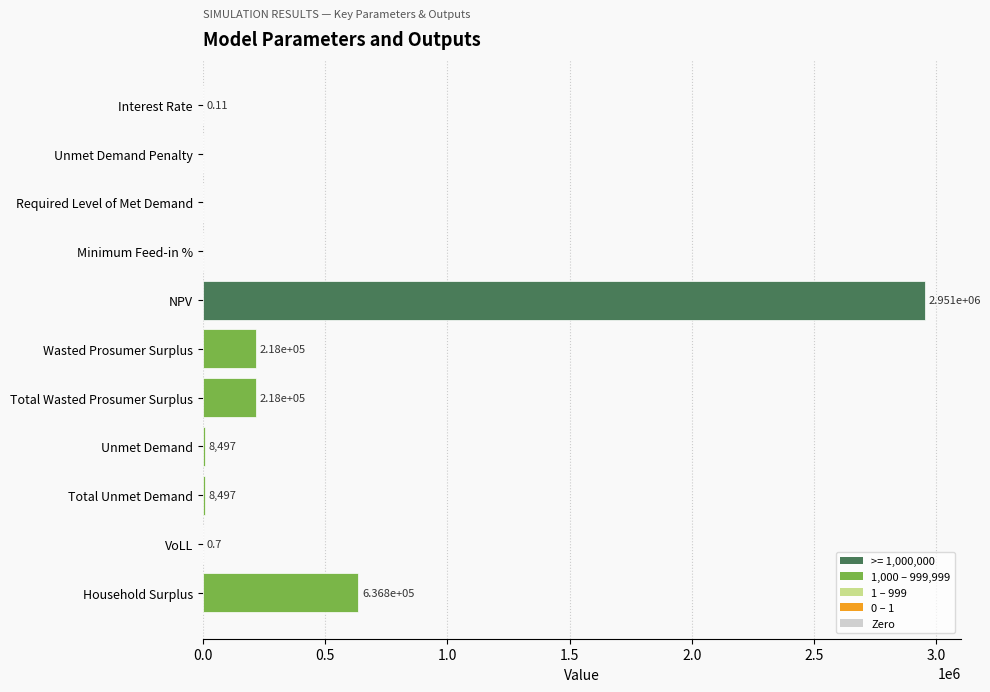

What is the sum of the values at Household Surplus and Total Wasted Prosumer Surplus?

854755.4